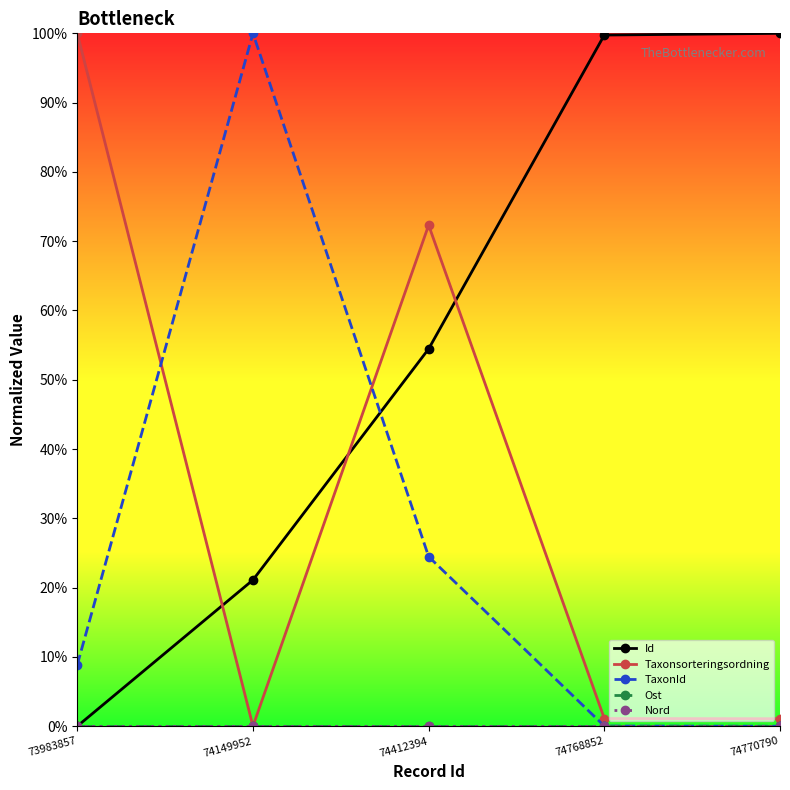

How many lines are shown in the chart?

5